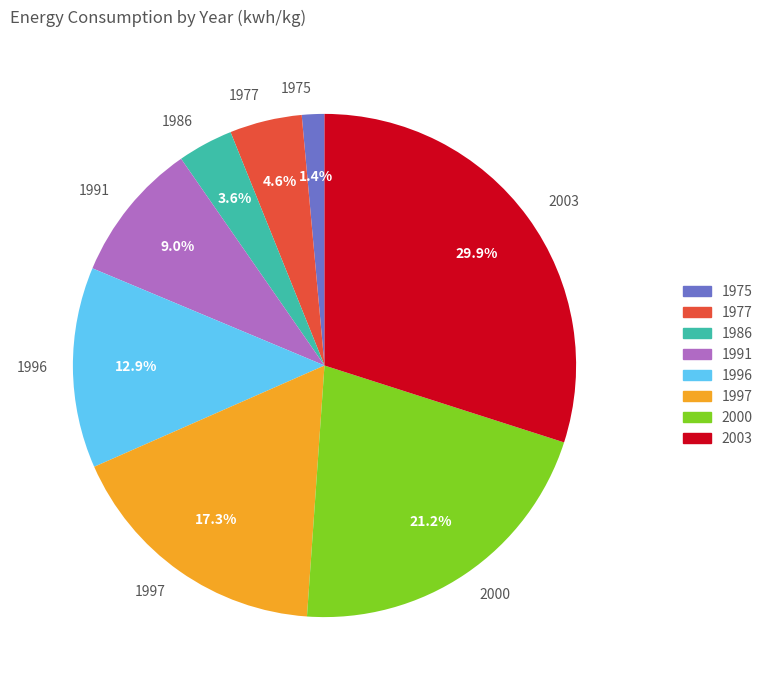

Approximately how many times larger is the value at 1996 compared to 1977?

2.8